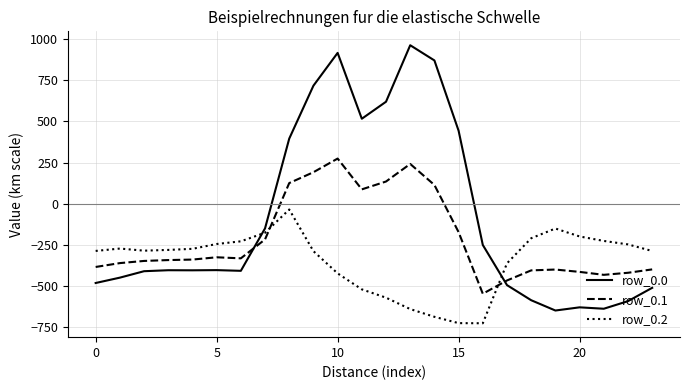

True or false: row_0.0 has more than 2 points higher than both neighbors.

True